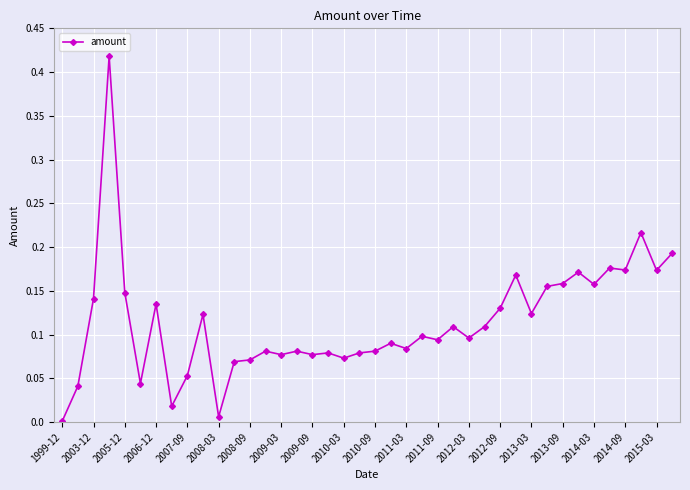

What is the sum of all values?

4.6